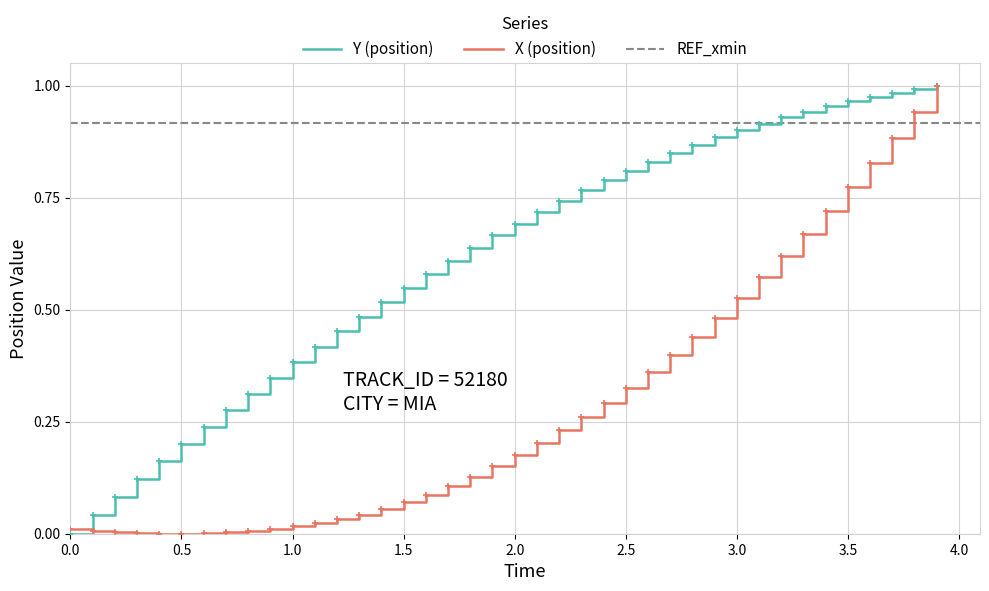

How many lines are shown in the chart?

2